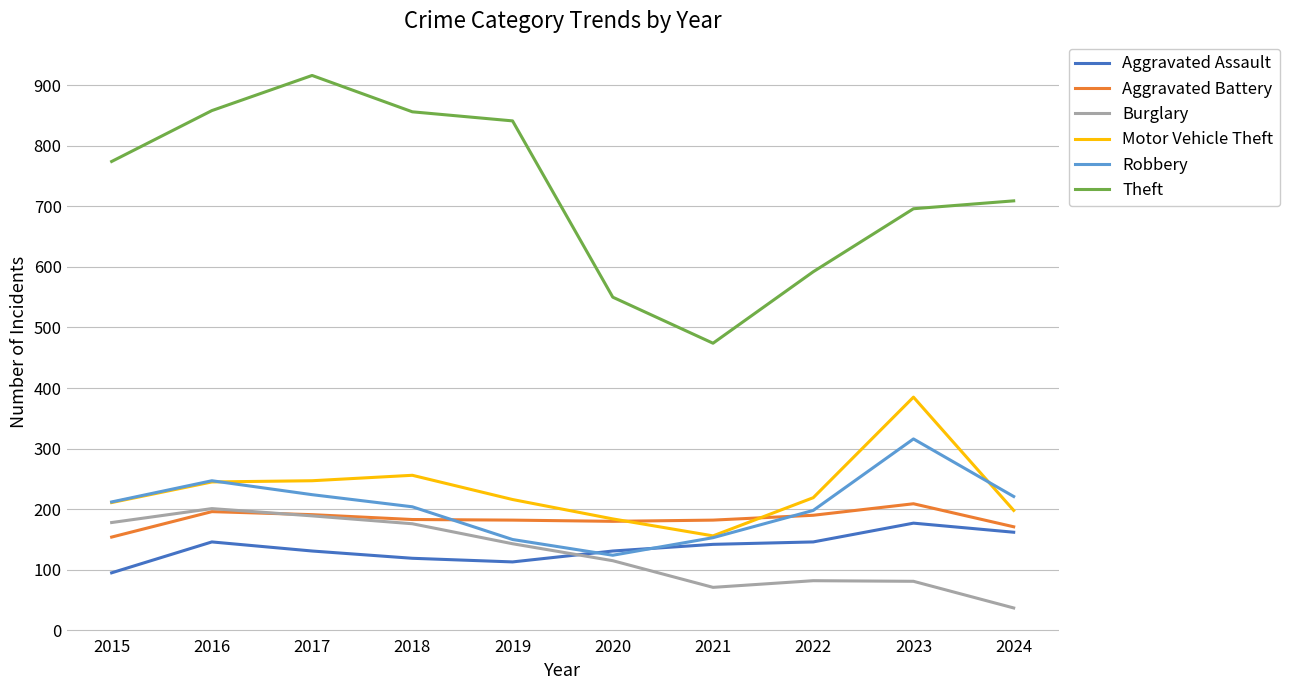

The value of Burglary at 2023 is 34. True or false?

False